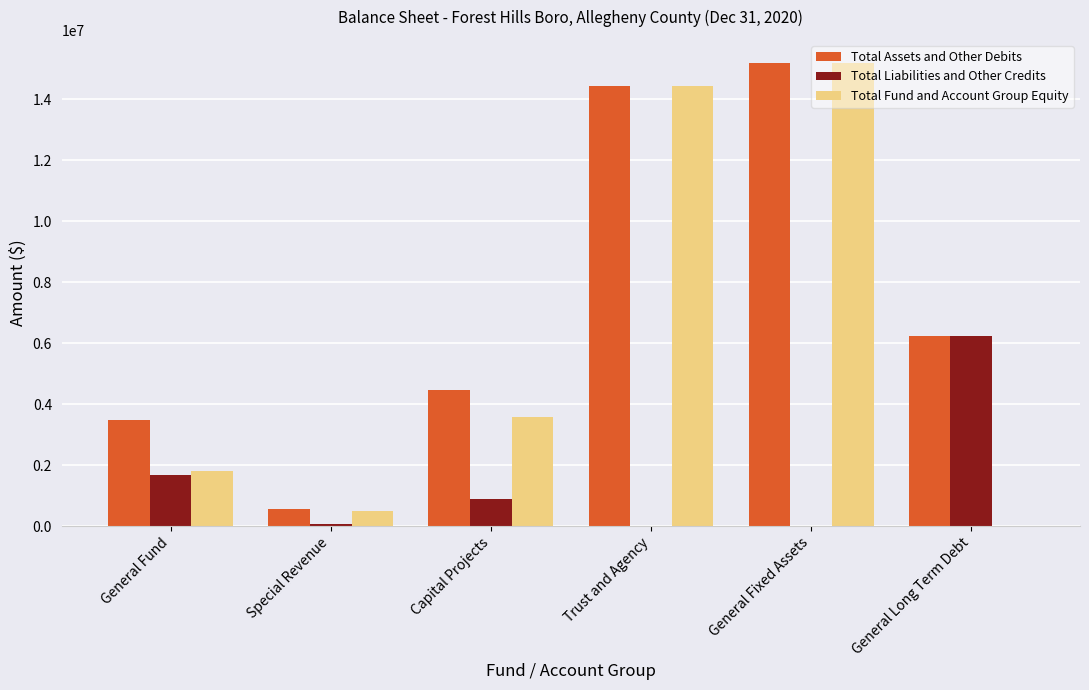

At which label is Total Liabilities and Other Credits closest to 3114750?

General Fund